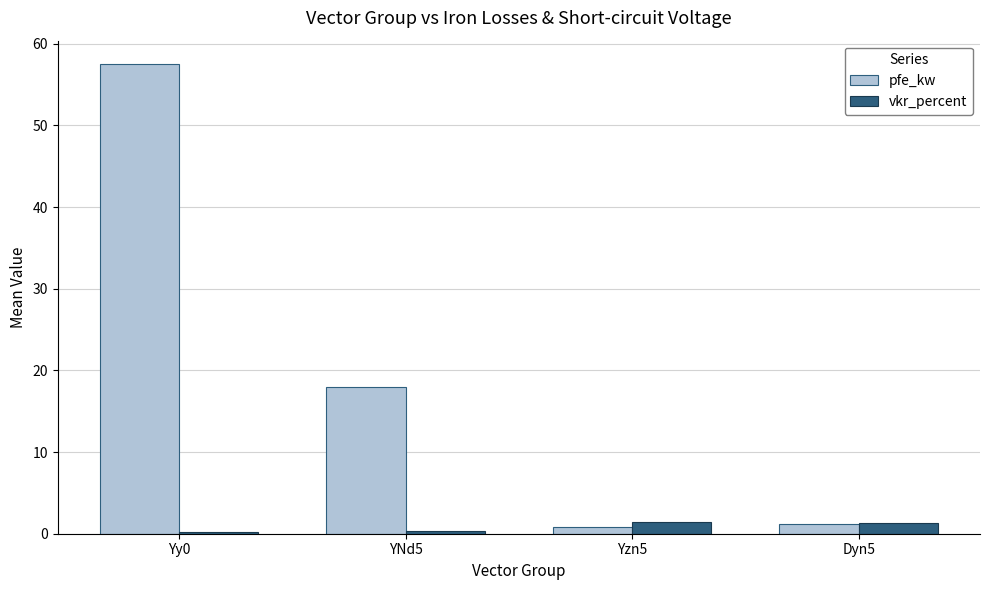

How many vkr_percent values are between 0 and 1?

2